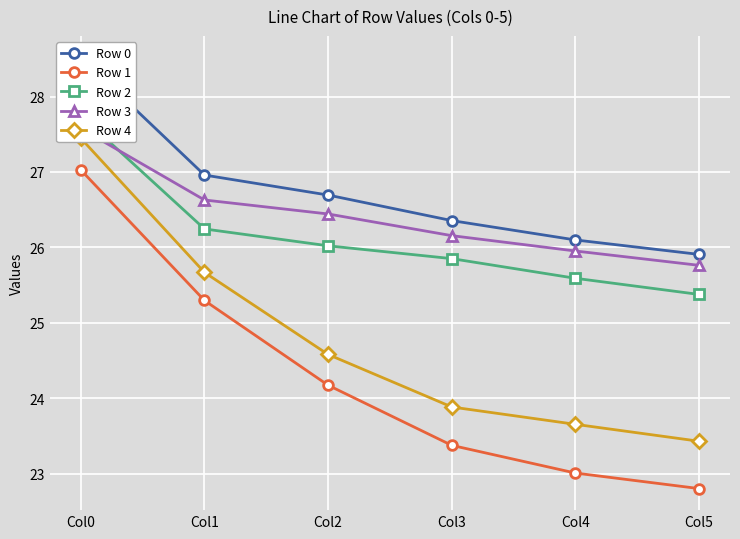

Is the value of Row 1 at Col4 greater than the value of Row 4 at Col2?

No